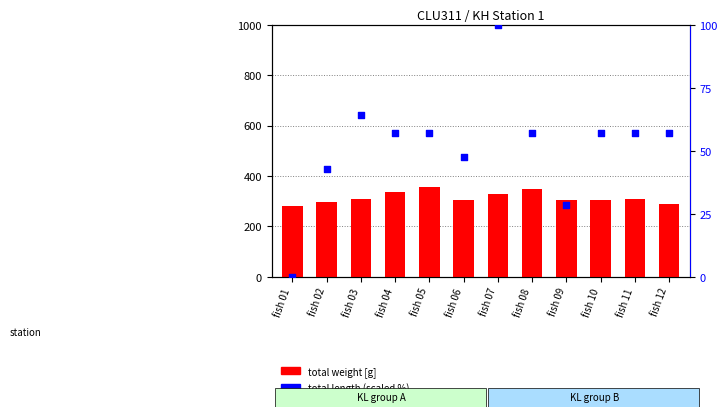

At which category is the sum across all series the highest?

fish 07